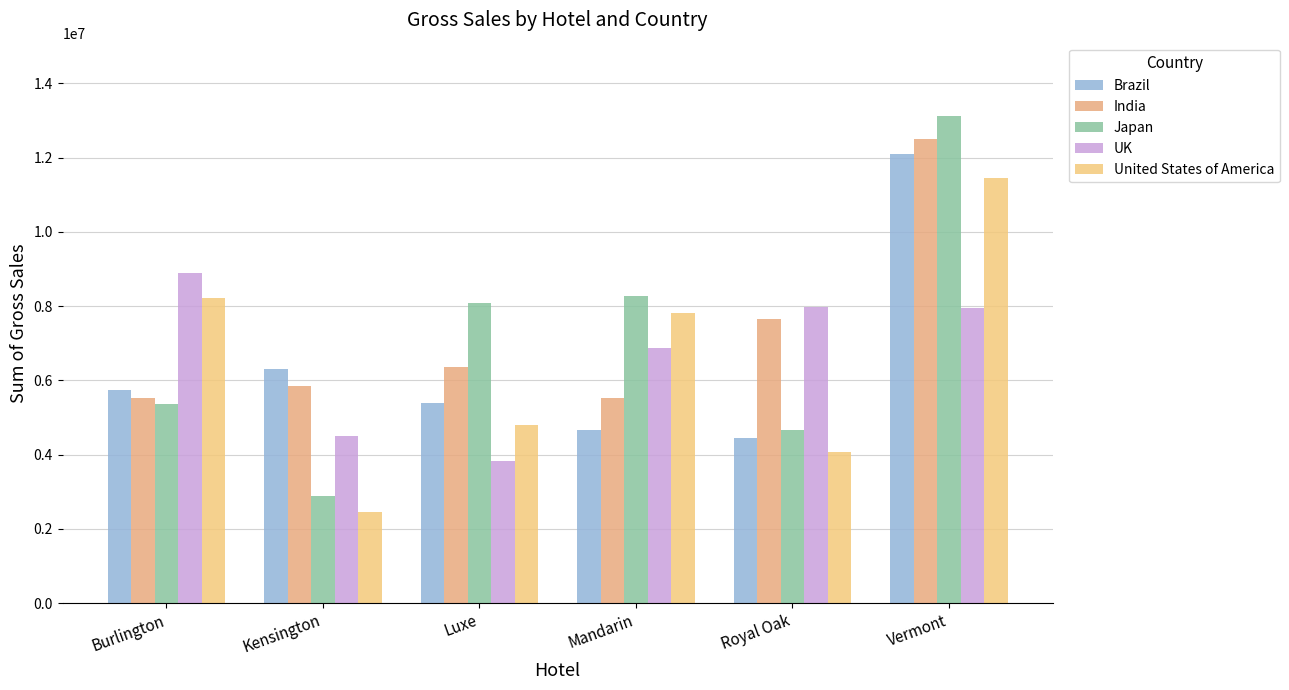

The UK series shows 846006 at Luxe. True or false?

False